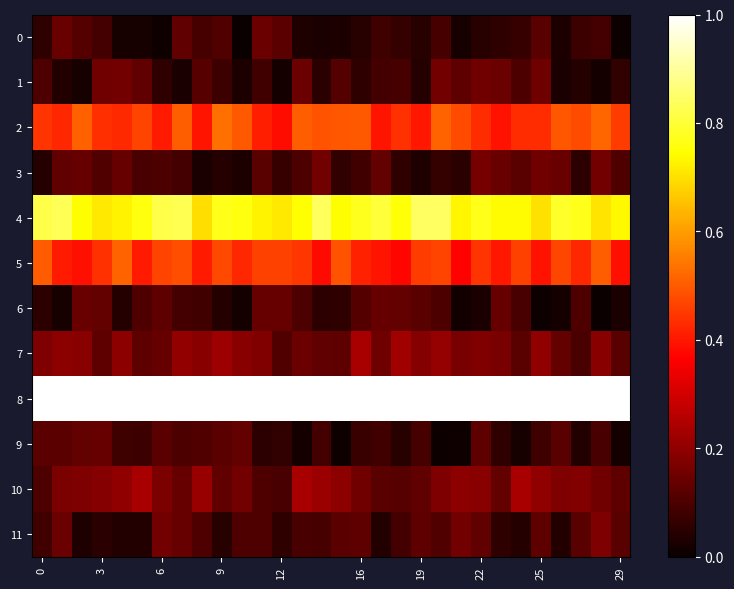

How many data points does each series have?

30